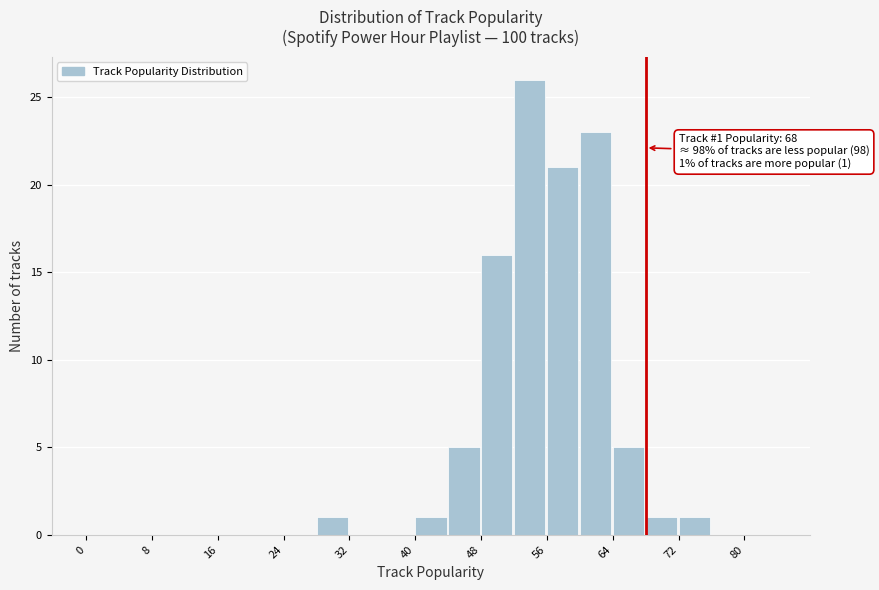

Which range on the x-axis has the tallest bar?

52 to 56